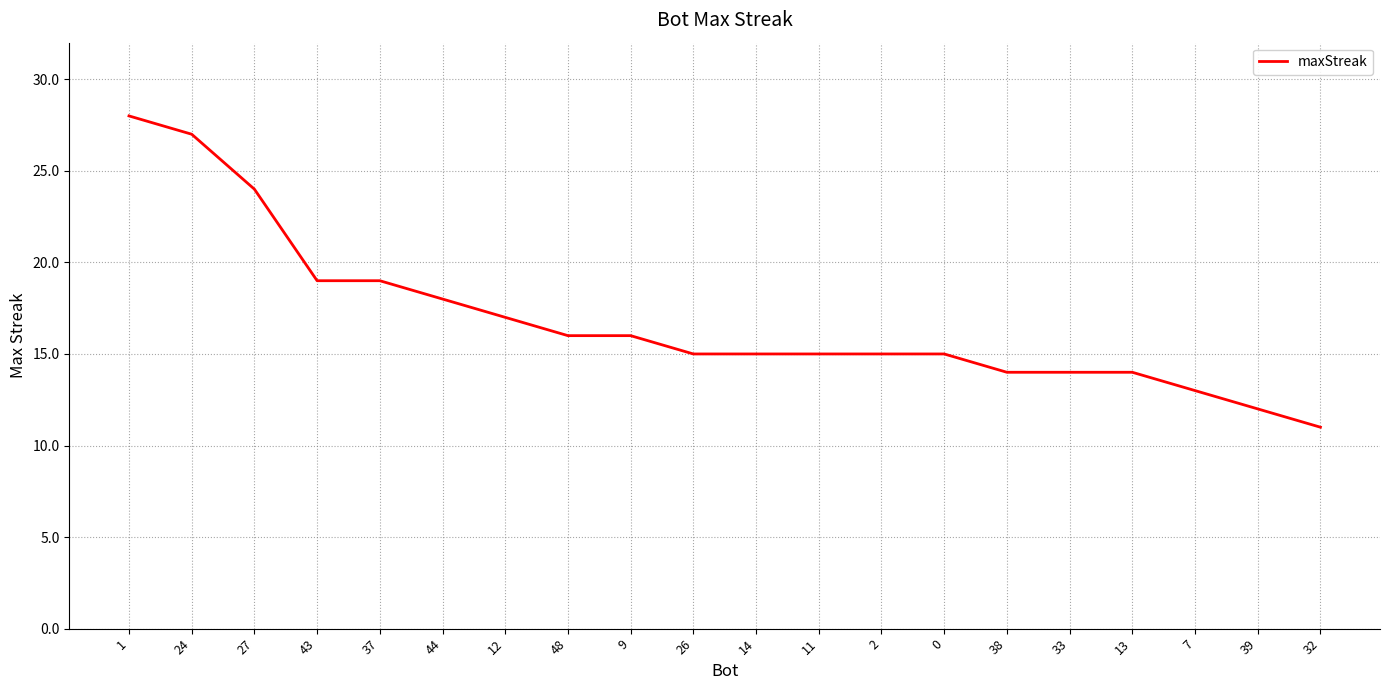

Which category has the lowest value across all series?

32